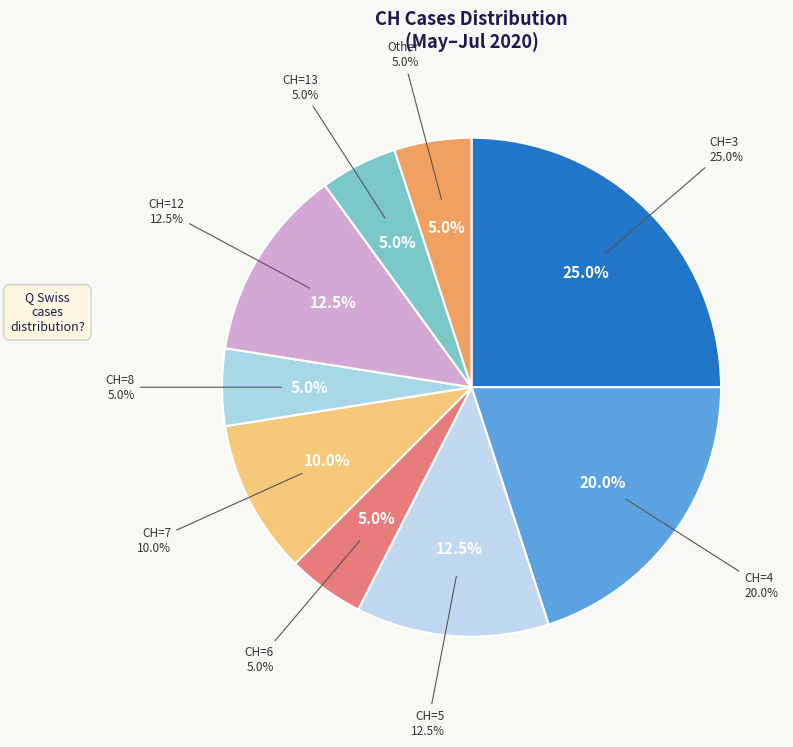

Does 2020-06-17 represent more than half of the total?

No